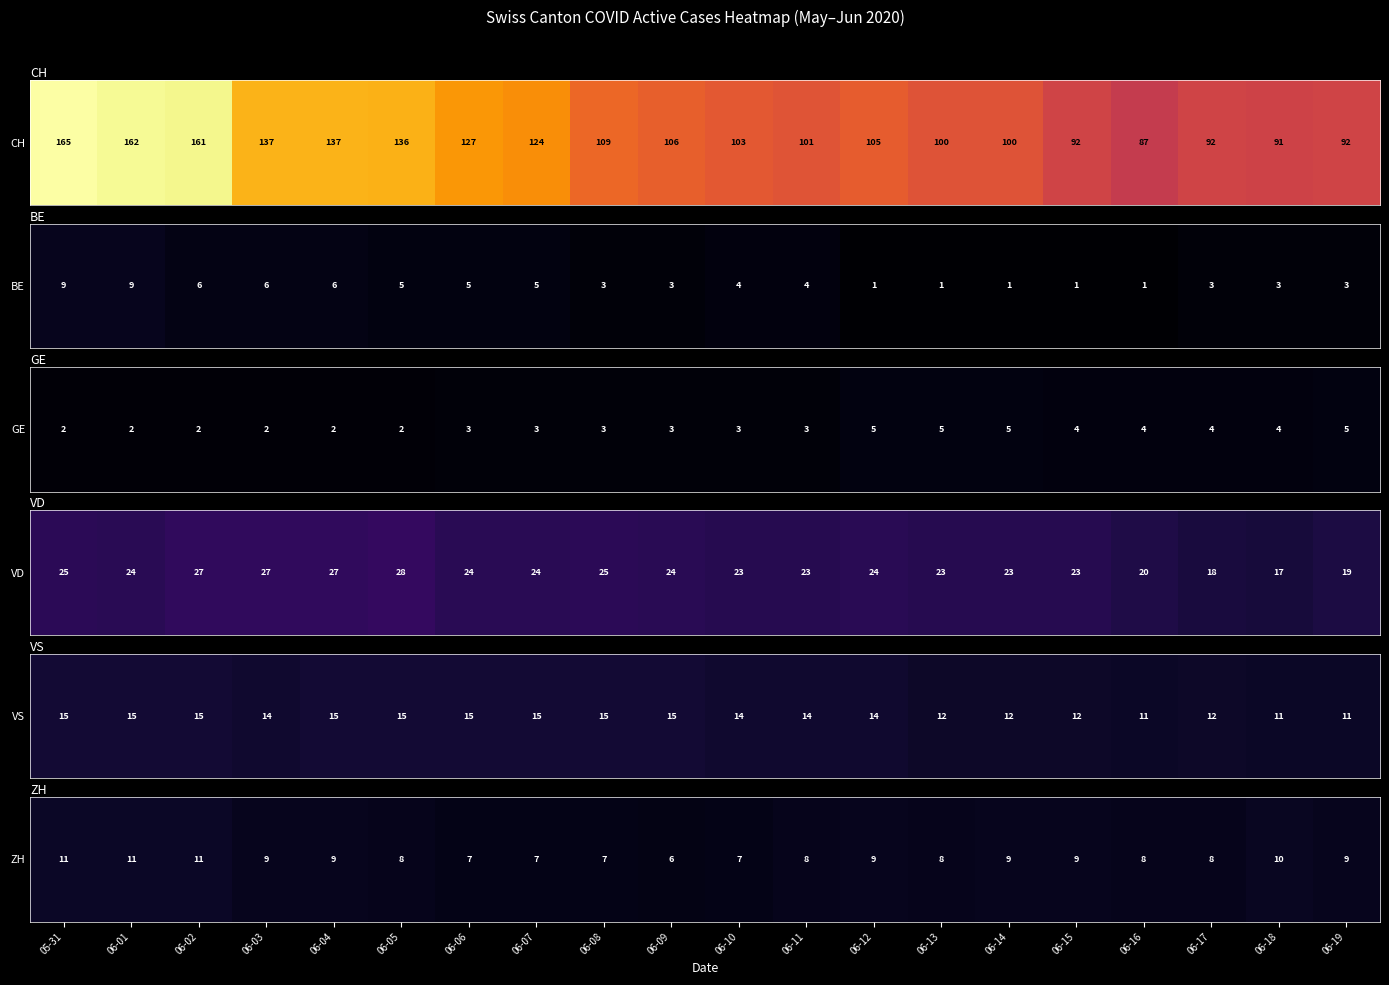

Between 06-17 and 06-13, which is larger?

06-17